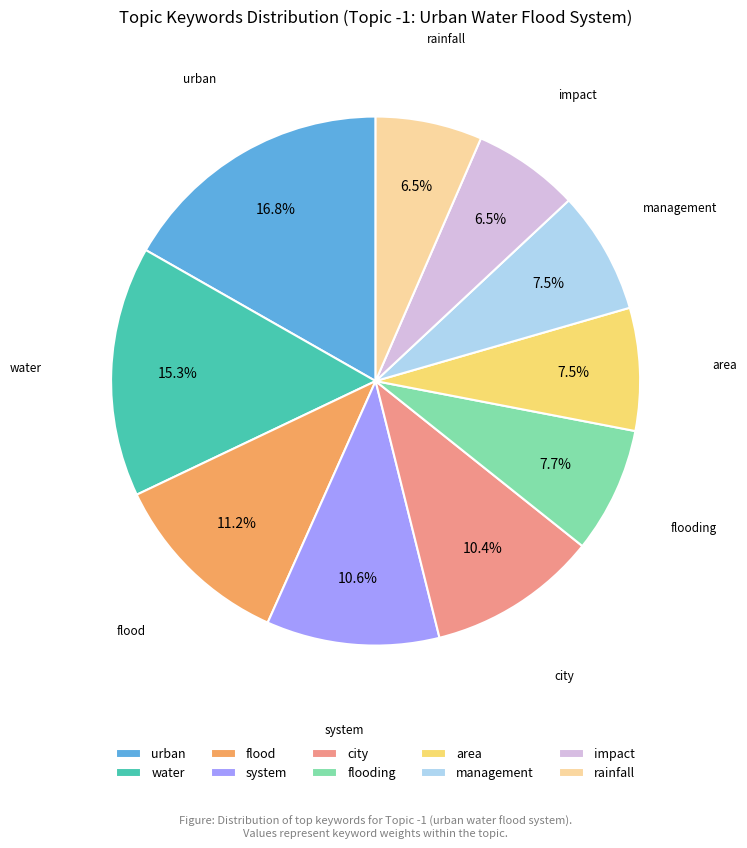

To the nearest percent, what is the combined percentage of rainfall and city?

17%